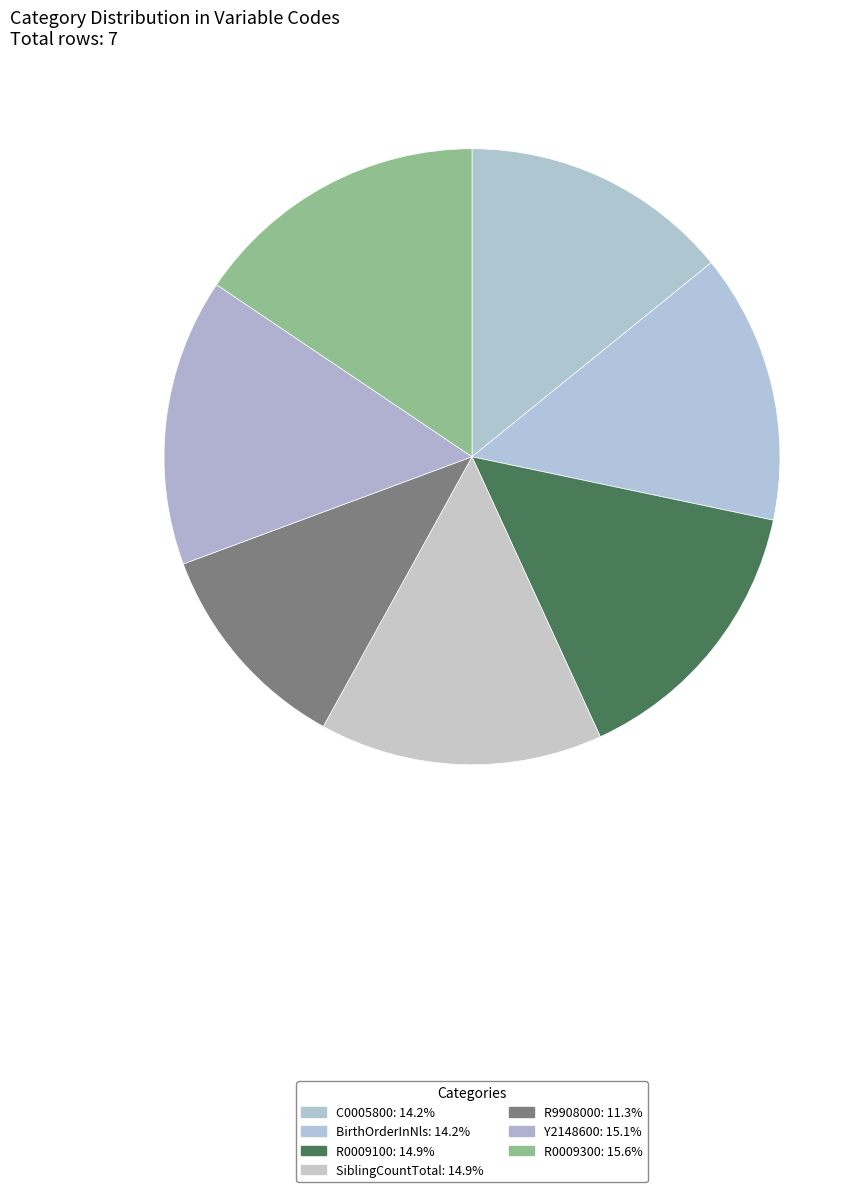

True or false: R0009100 accounts for 24% of the total.

False